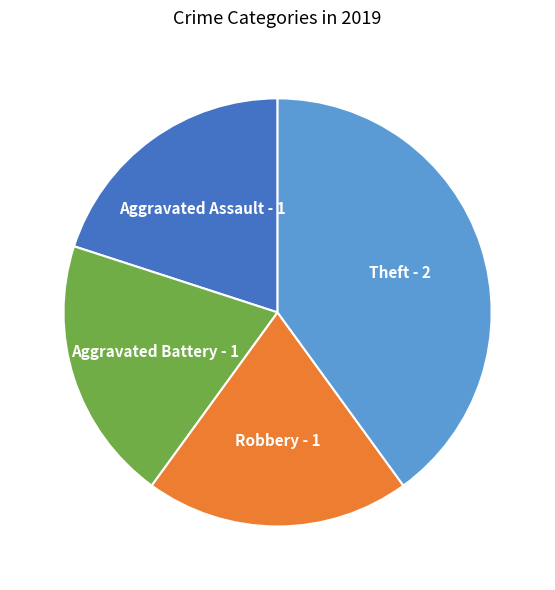

Combined, do Aggravated Battery and Aggravated Assault account for over 50%?

No